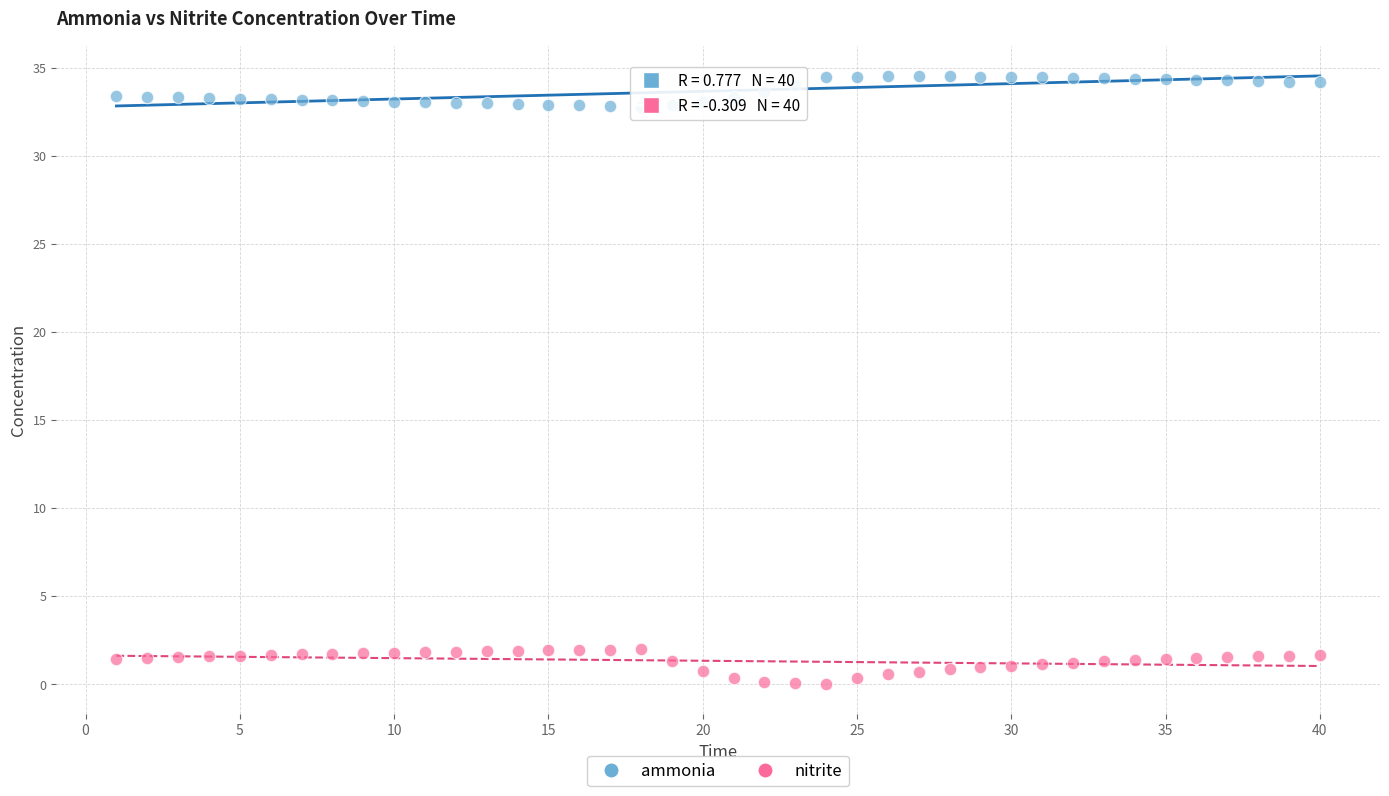

Across all data points, what is the range of Y values (max minus min)?

34.5